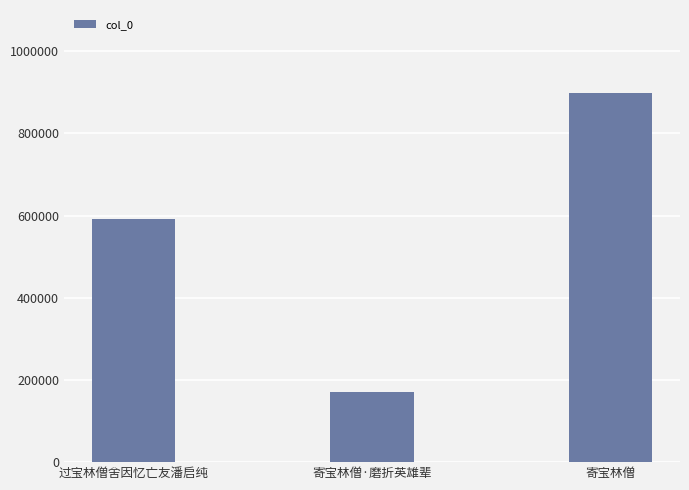

Where is the data nearest to the value 534999?

过宝林僧舍因忆亡友潘启纯